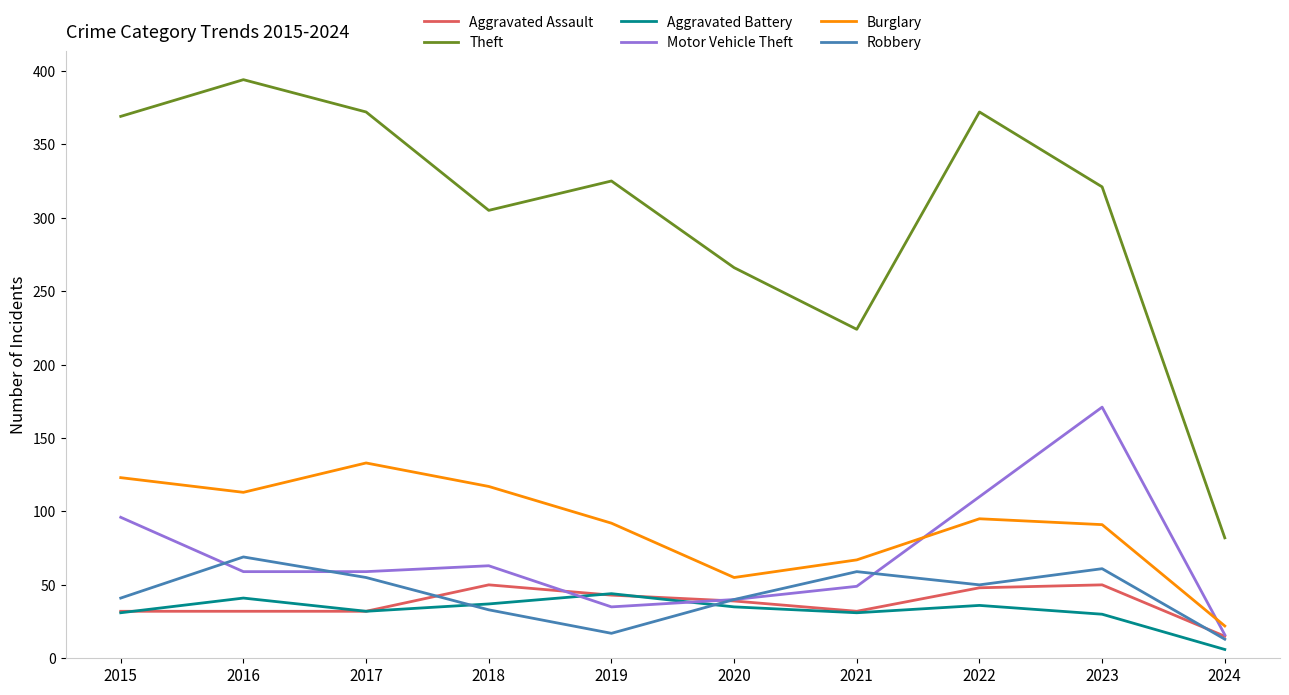

What is the difference between the highest and lowest values at 2024?

76